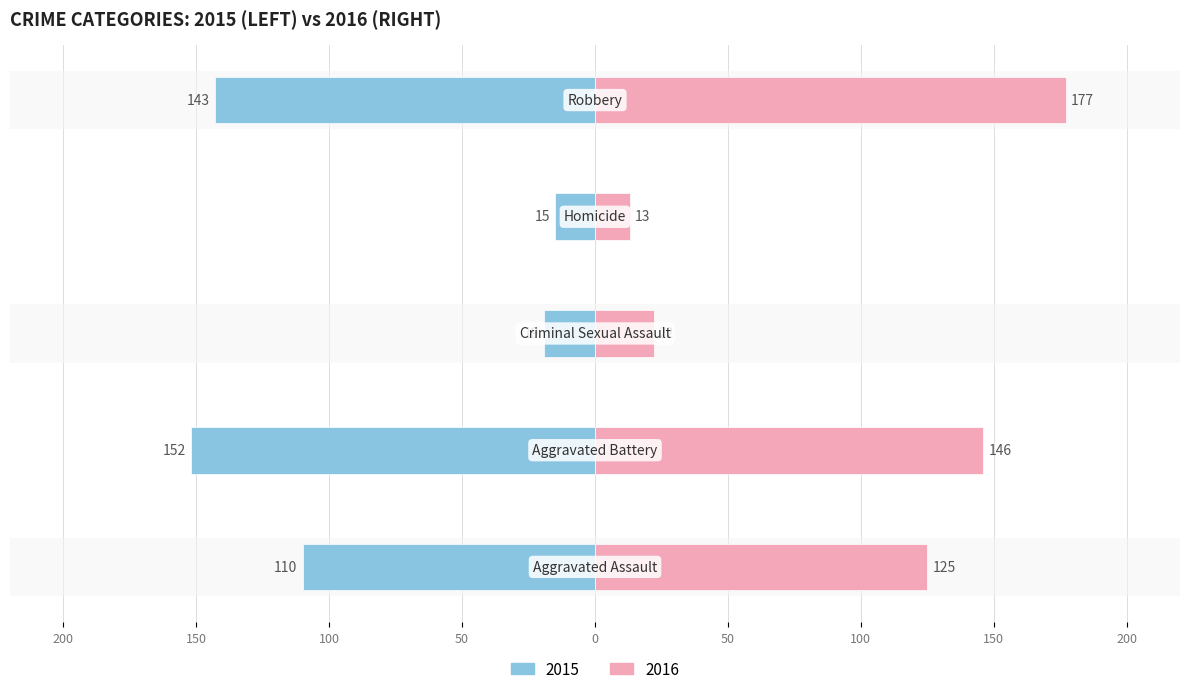

The Female series shows 18 at Homicide. True or false?

False